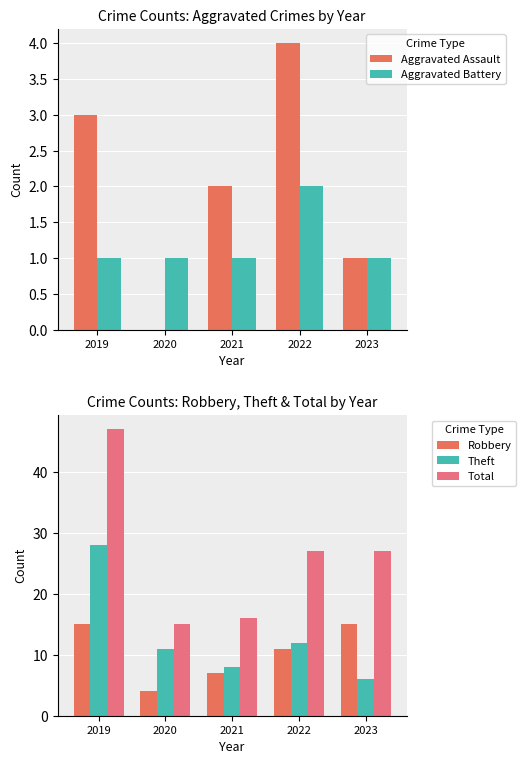

Count the Aggravated Assault values in the range 1 to 3.

3